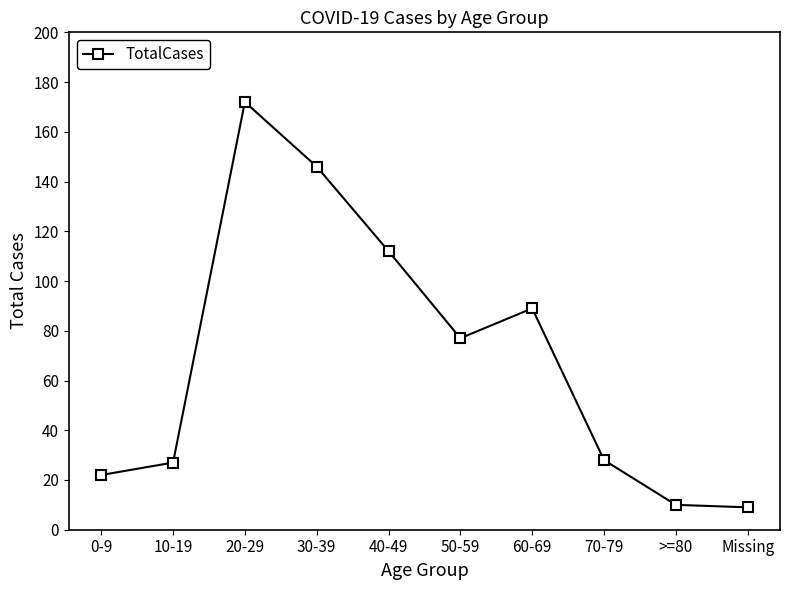

How many data points does each series have?

10